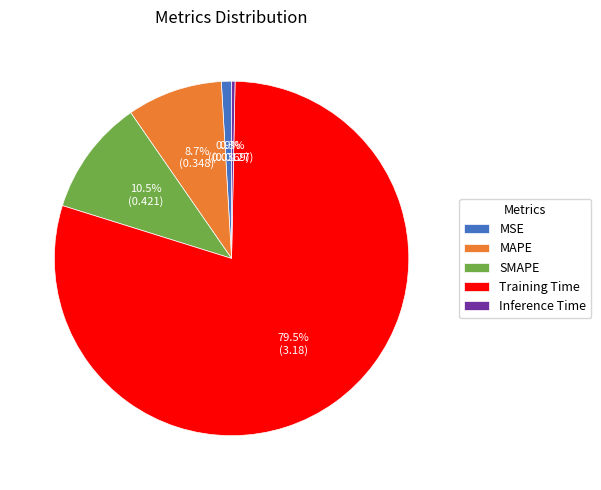

What percentage is NOT represented by SMAPE?

89.5%